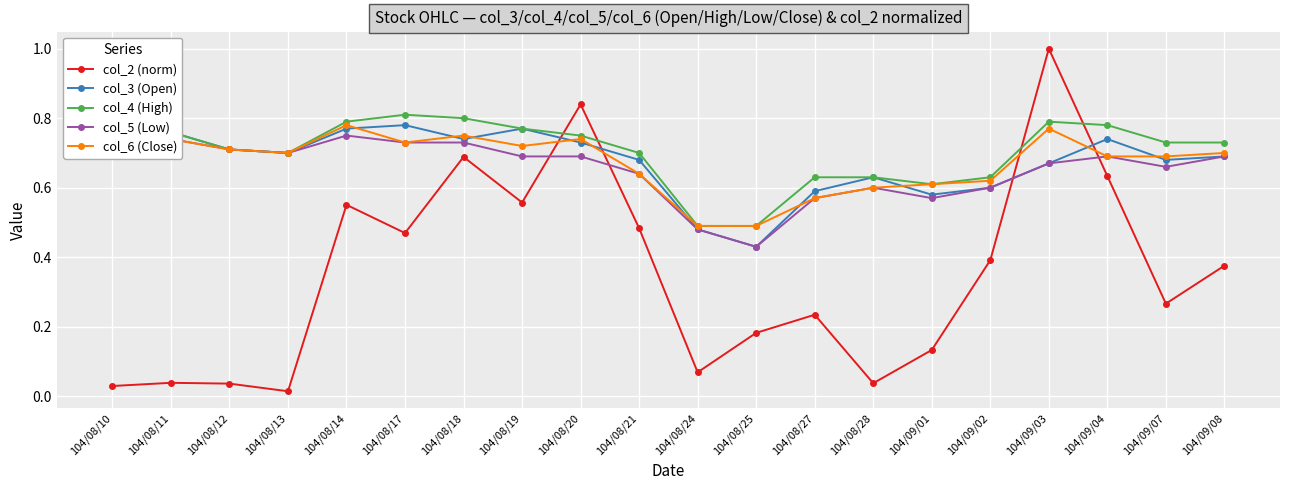

True or false: col_6 (Close) has more than 2 points higher than both neighbors.

True